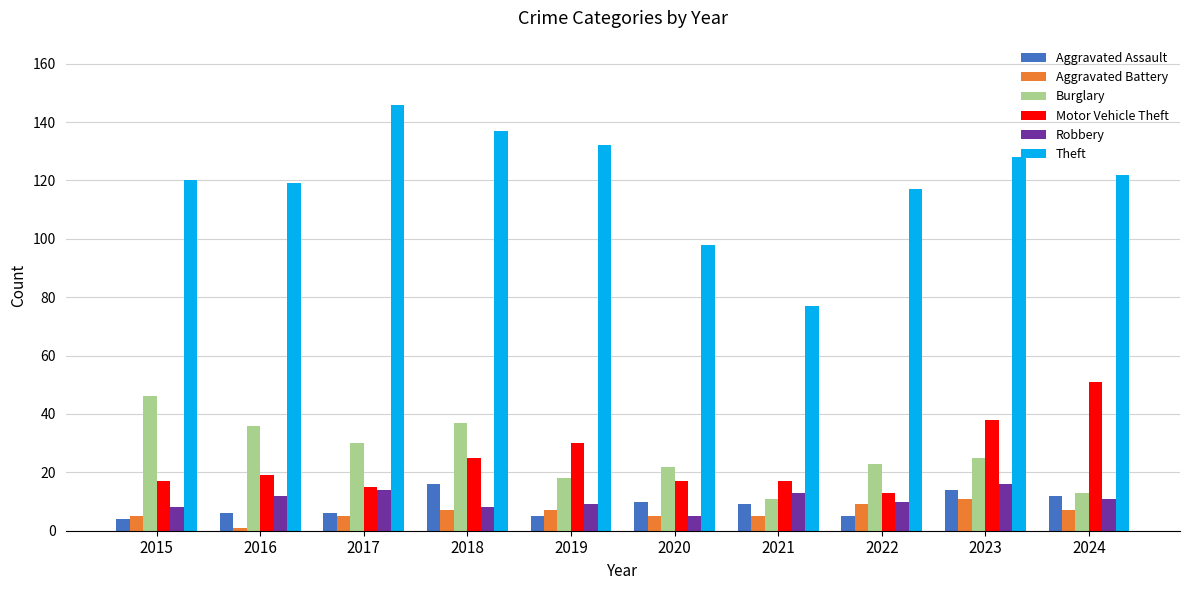

At which label does Burglary reach its minimum?

2021